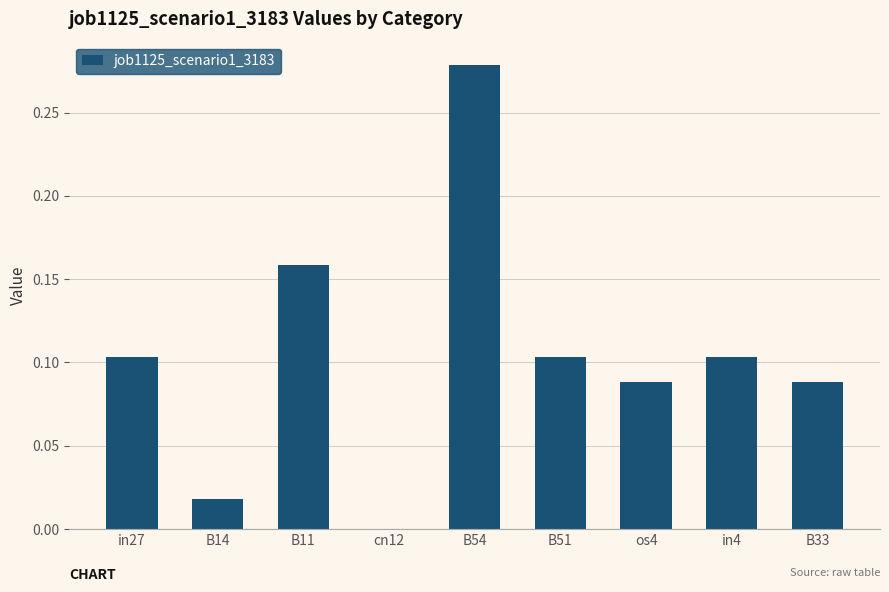

What is the sum of all values?

0.9